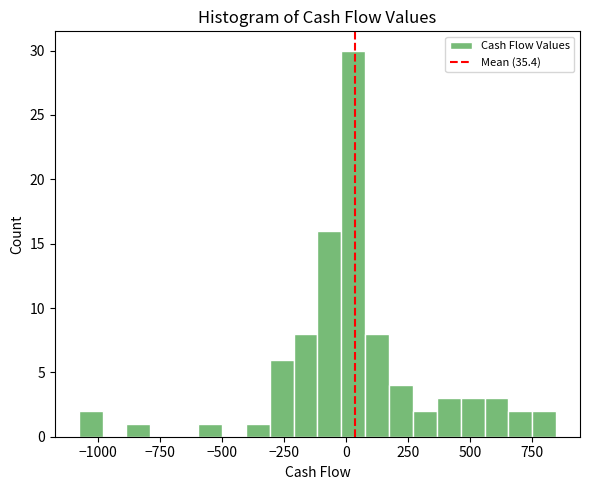

Read against the x-axis, roughly where is the centre of the tallest bar?

50